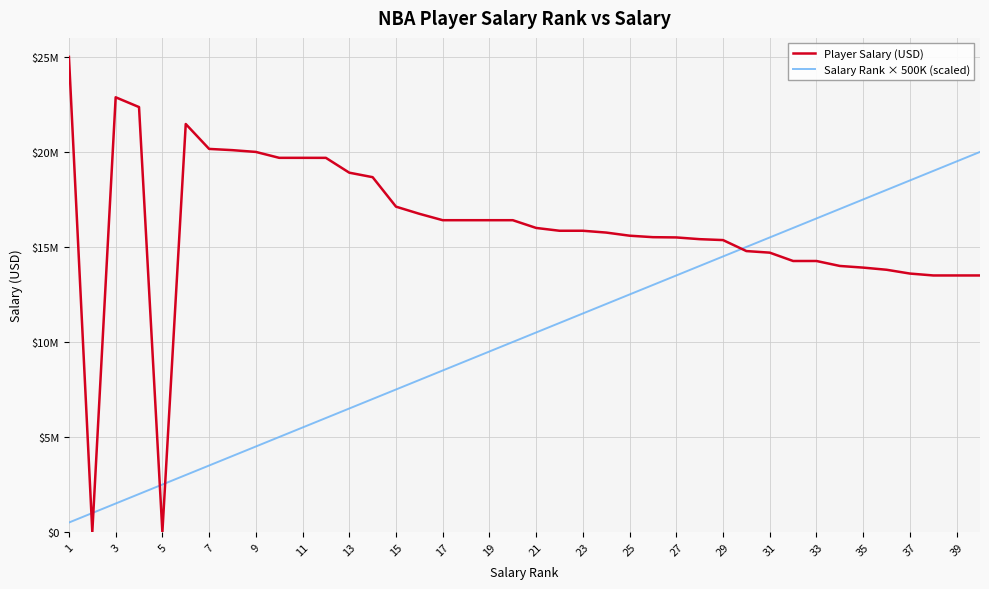

How many times do Player Salary (USD) and Salary Rank × 500K (scaled) cross each other?

5